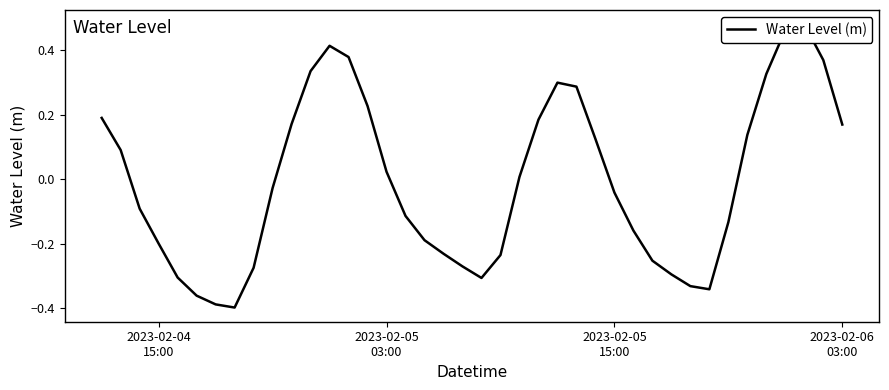

How many distinct data groups are displayed?

1